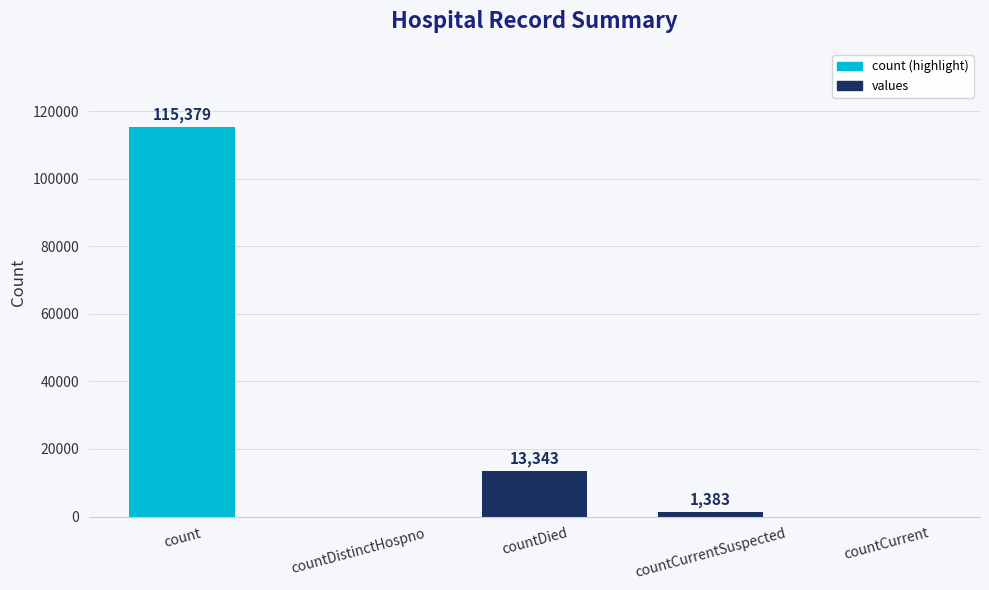

What is the maximum value shown in the chart?

115379